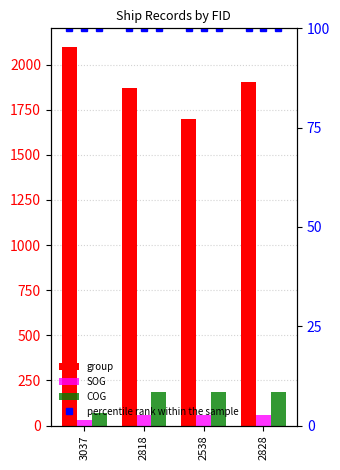

Which series has the largest range (max minus min)?

group